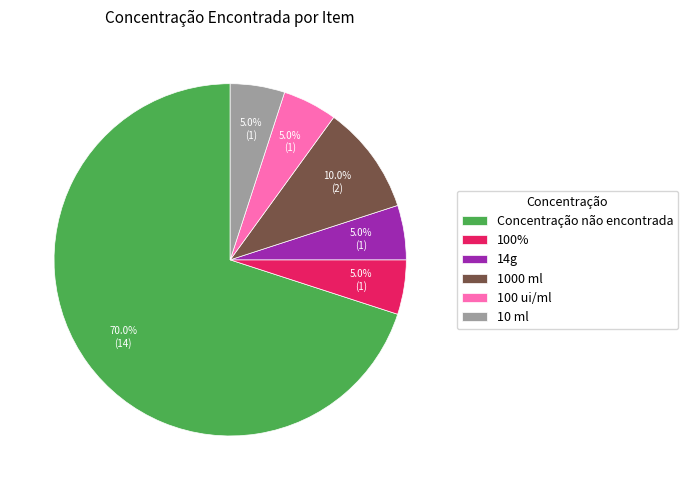

How much of the chart is everything except 100 ui/ml?

95.0%